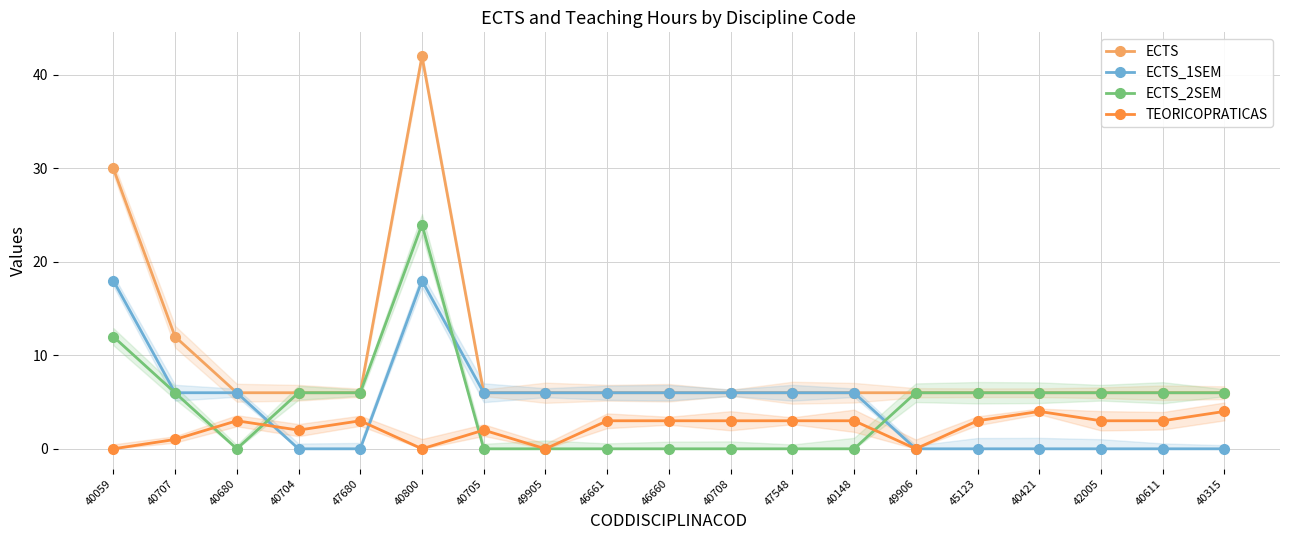

Which has a higher value, 40800 or 47680?

40800